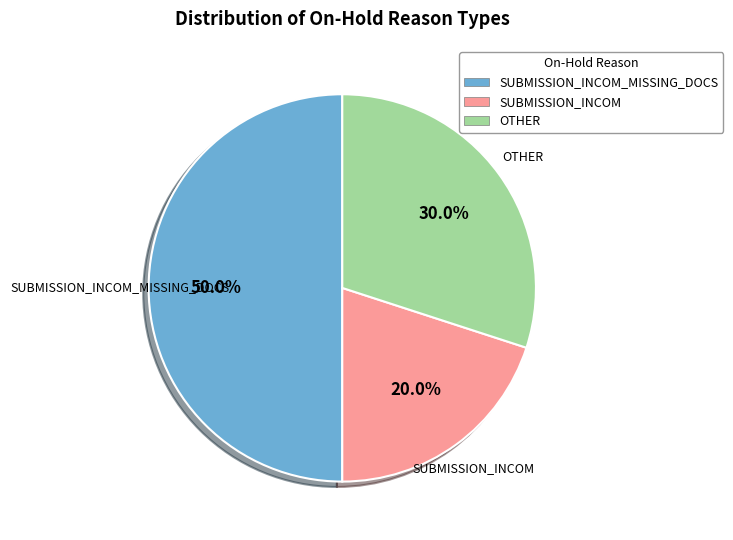

Which slice is the smallest?

SUBMISSION_INCOM